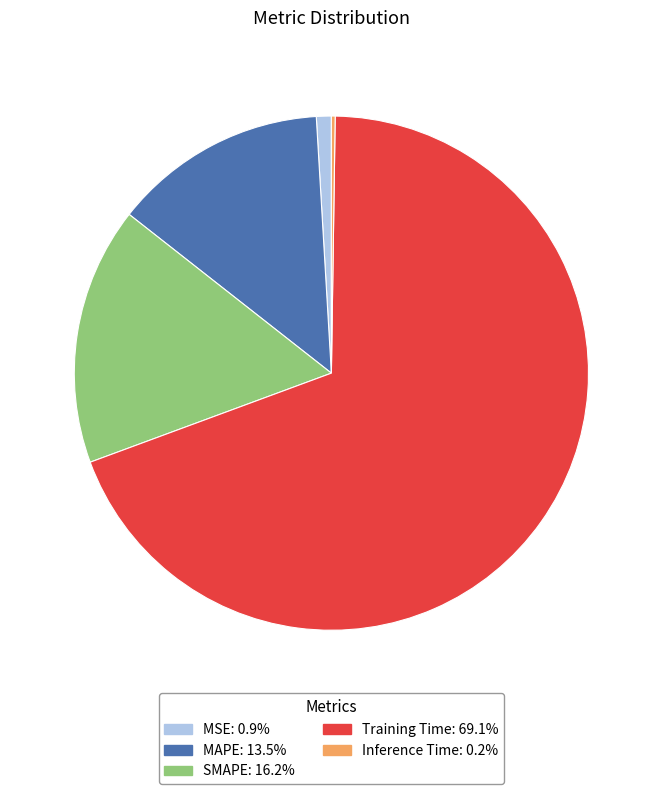

Is the sum of MSE and MAPE greater than half?

No